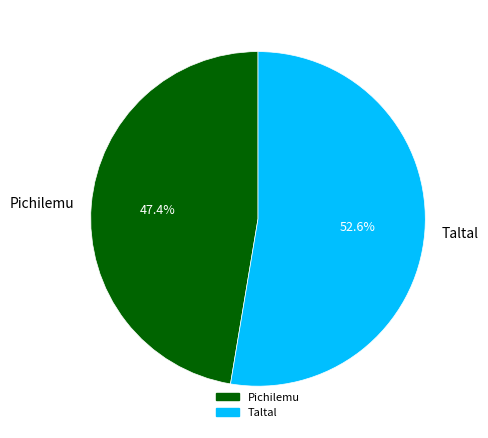

Which category has the smallest portion of the pie?

Pichilemu